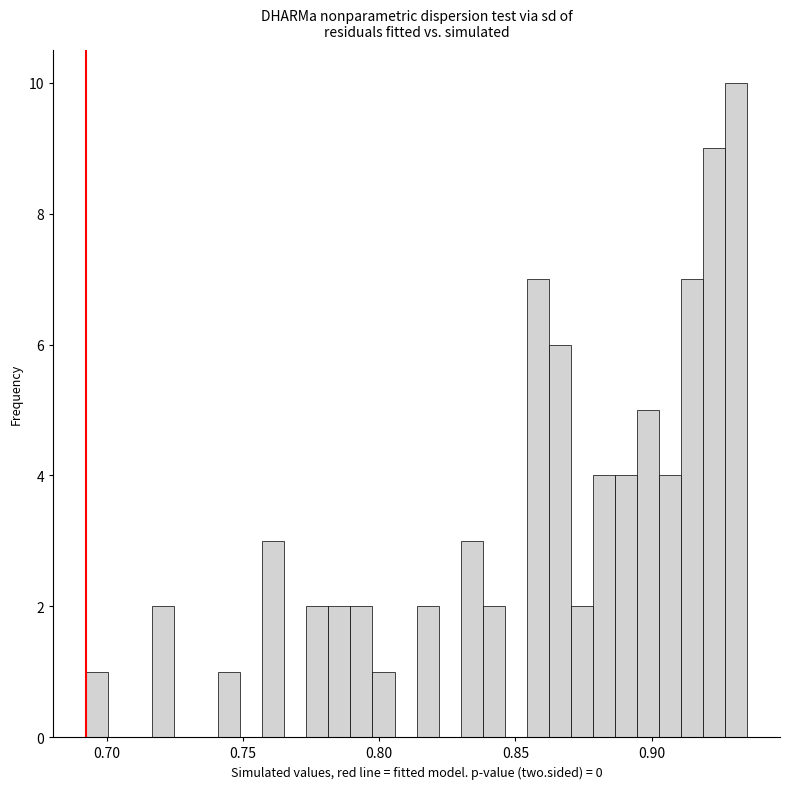

Around what value on the x-axis is the tallest bar? Give the approximate position of its centre, as read against the axis.

0.930